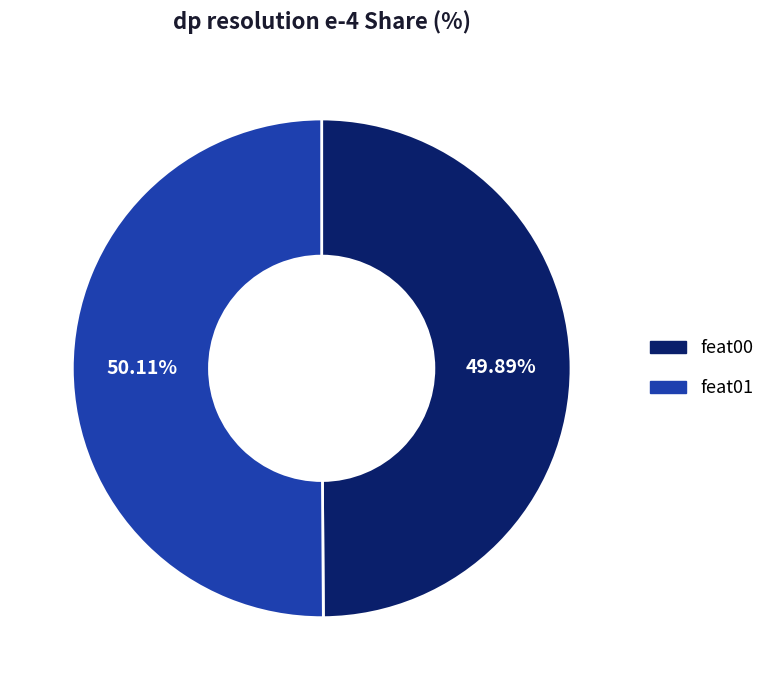

The feat01 slice represents 37% of the pie. True or false?

False